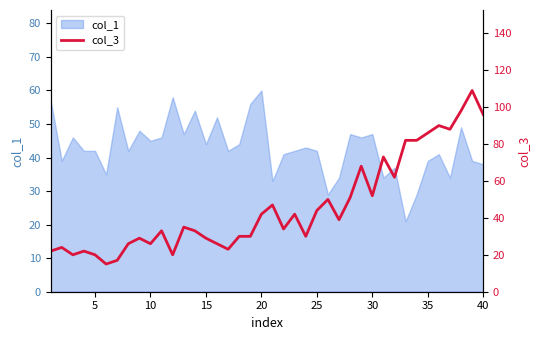

What is the minimum value for col_1?

21